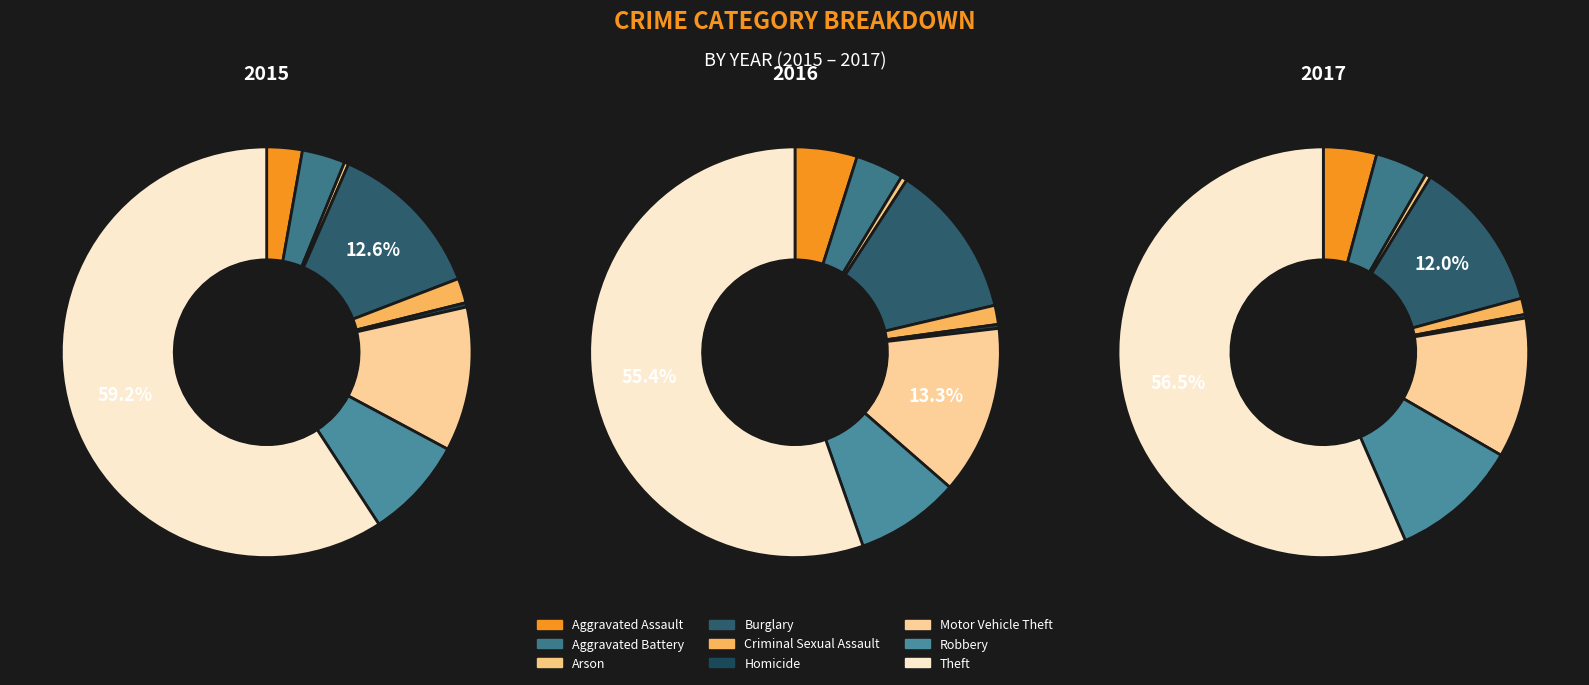

To the nearest percent, what portion does Aggravated Assault represent?

4%